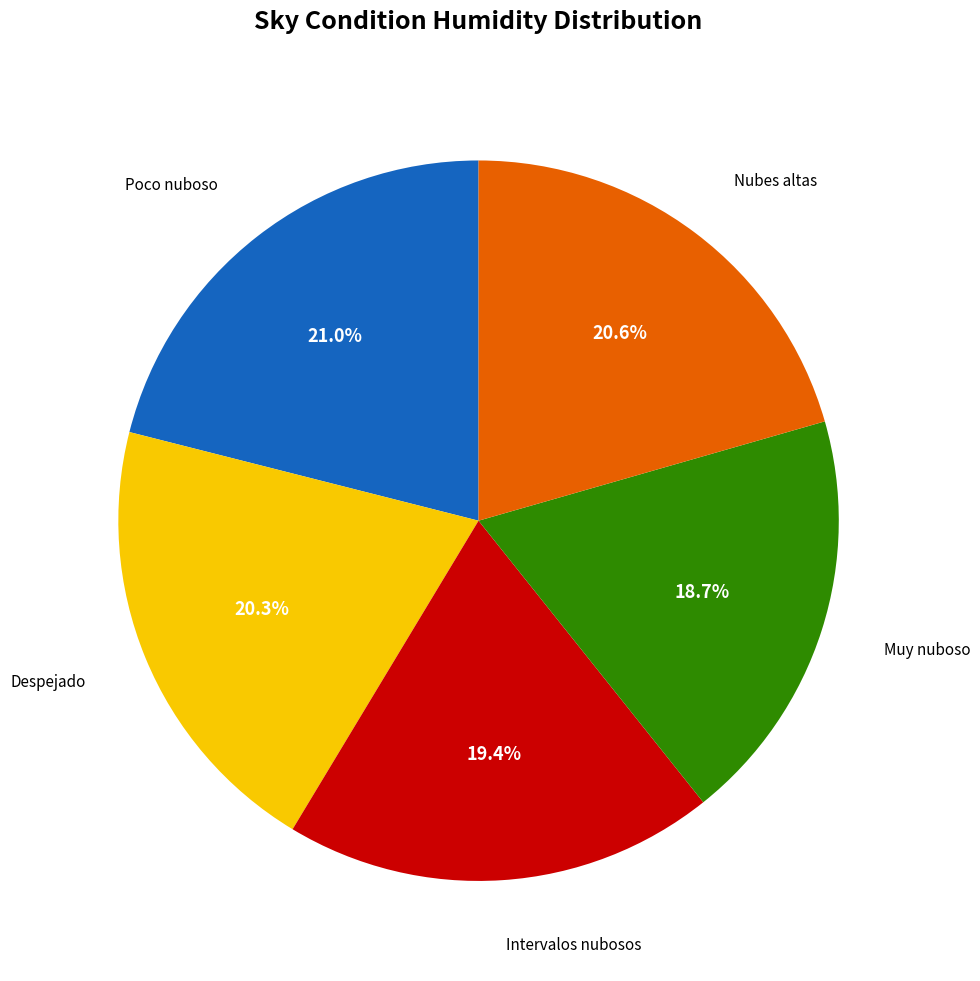

How many segments does this pie chart have?

5